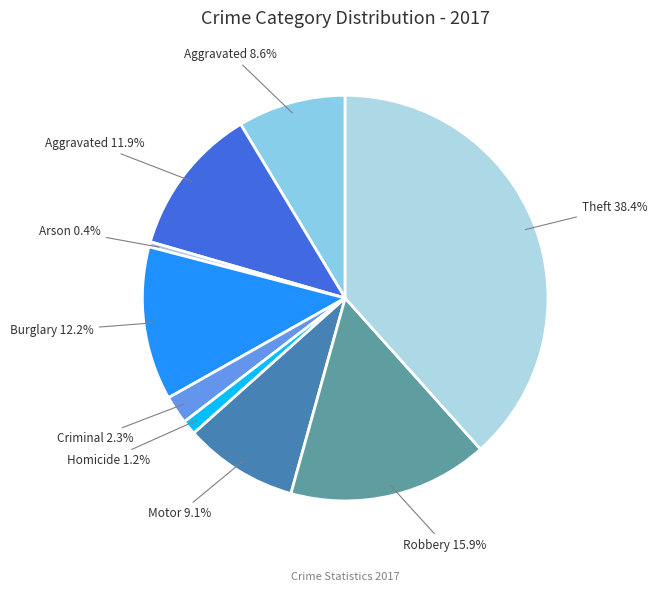

Count the number of slices in the pie.

9